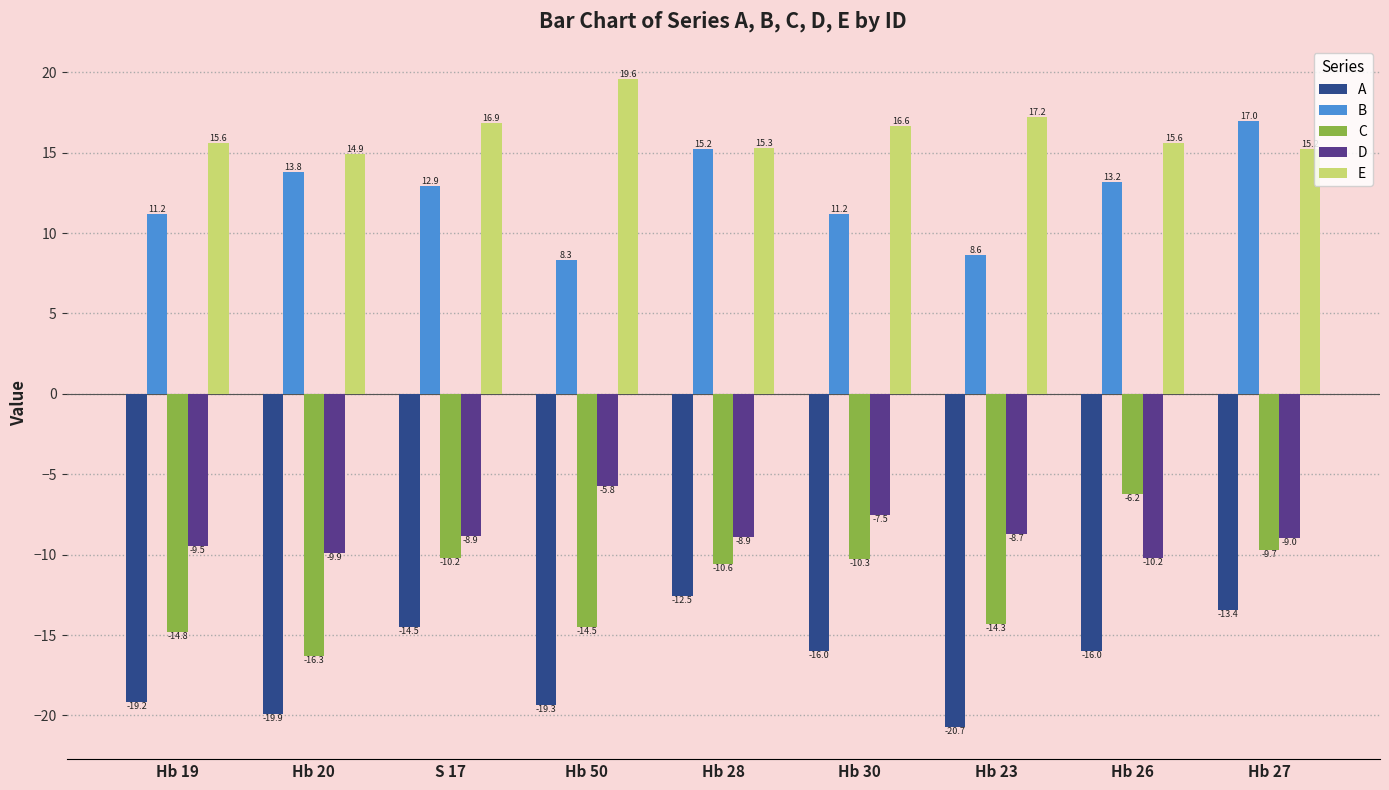

Rank the series by their maximum value, from lowest to highest.

A, C, D, B, E